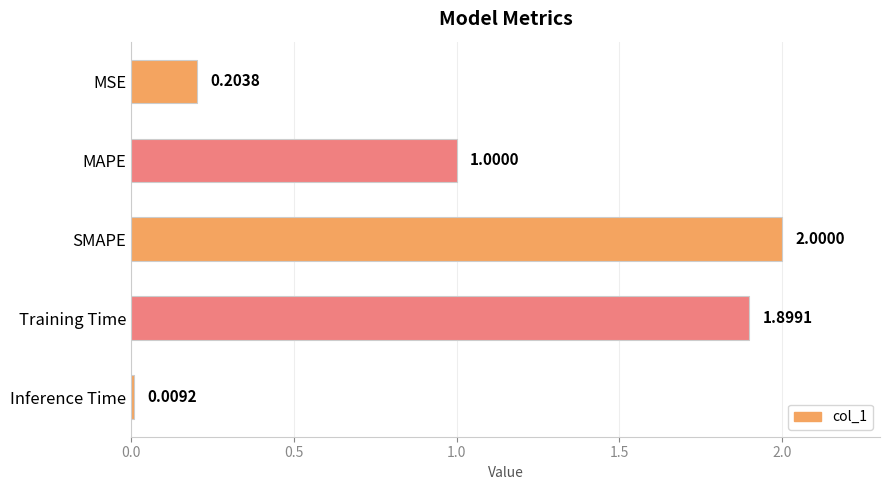

At which category does the chart reach its minimum across all series?

Inference Time